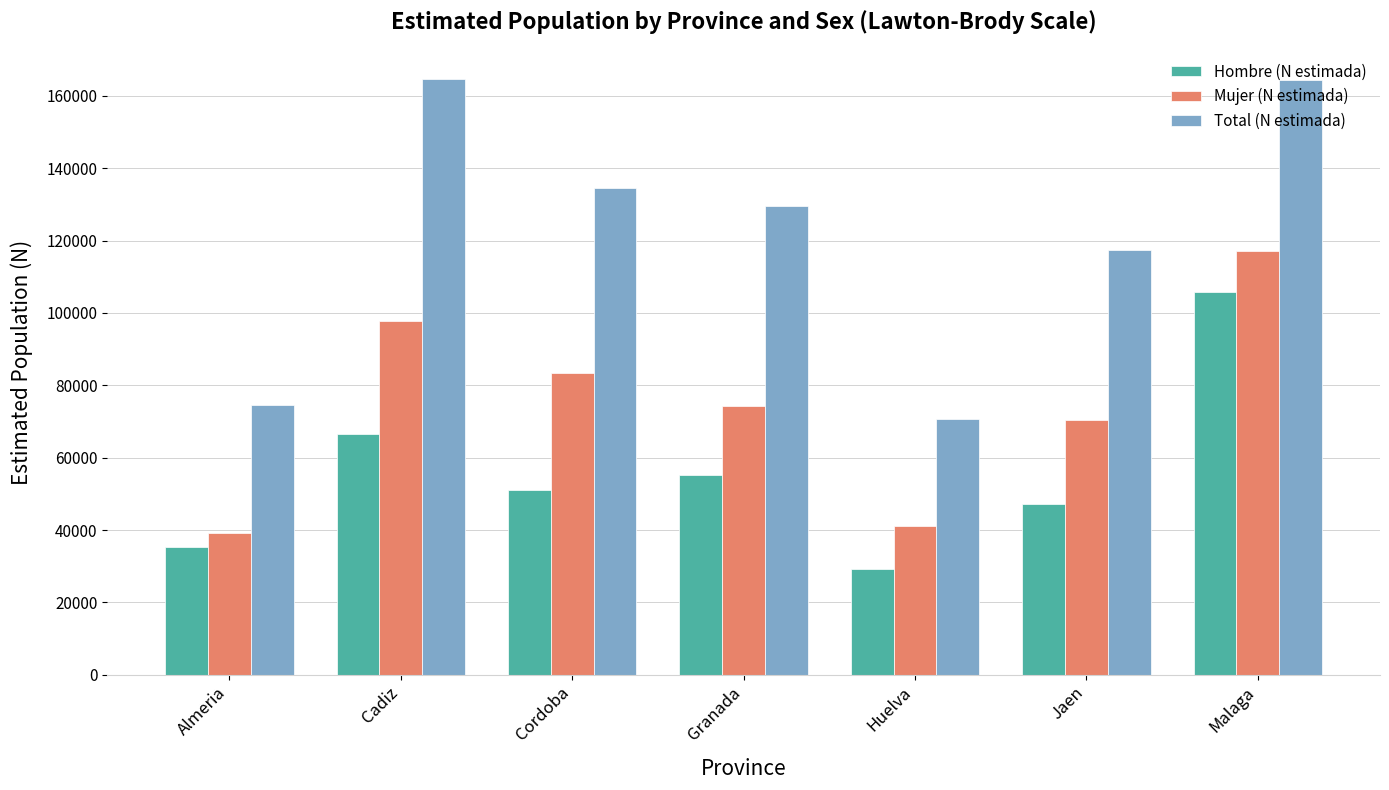

What is the lowest value of the Hombre (N estimada) series?

29347